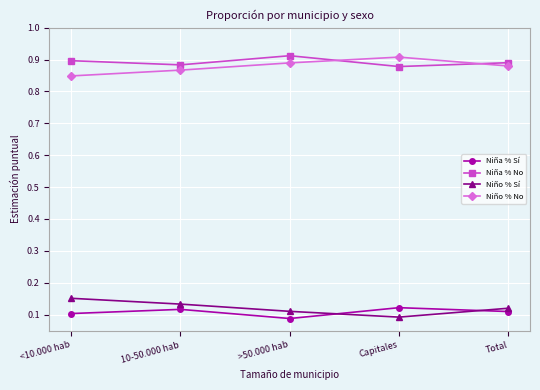

True or false: Niña % No and Niño % No intersect in this chart.

True